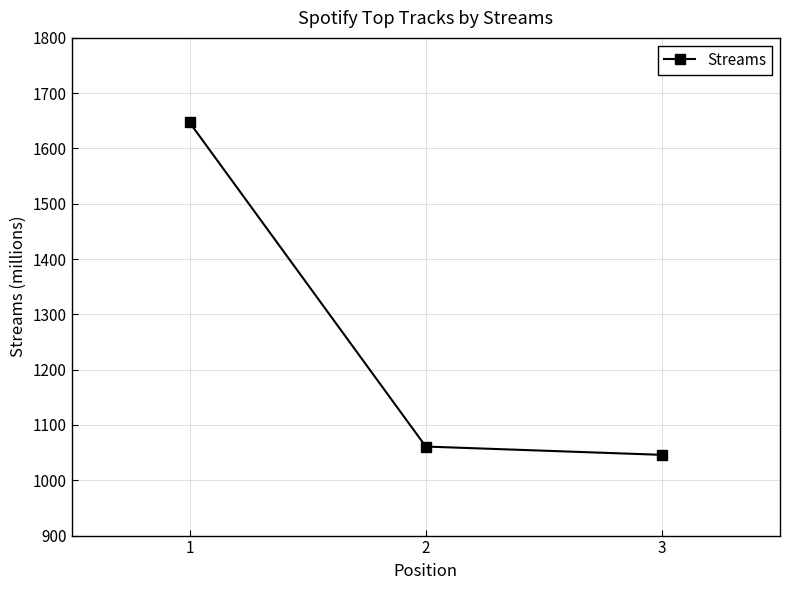

True or false: the data shows 1647 at 1.

True